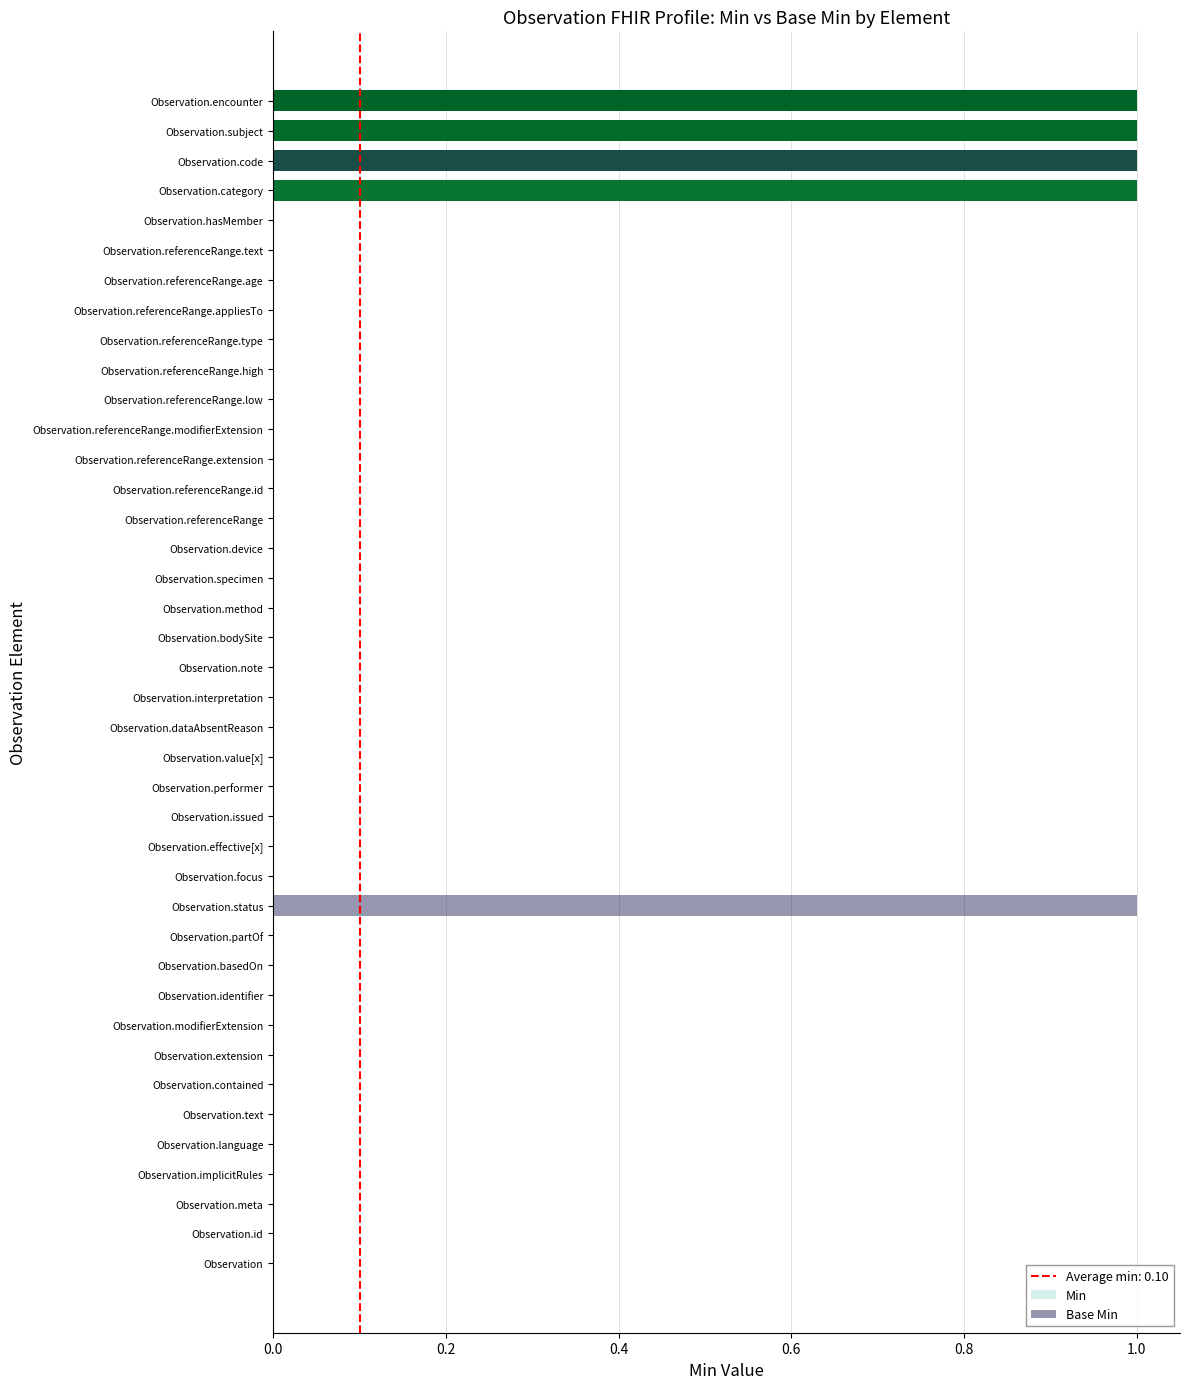

Count the number of data series in this chart.

2